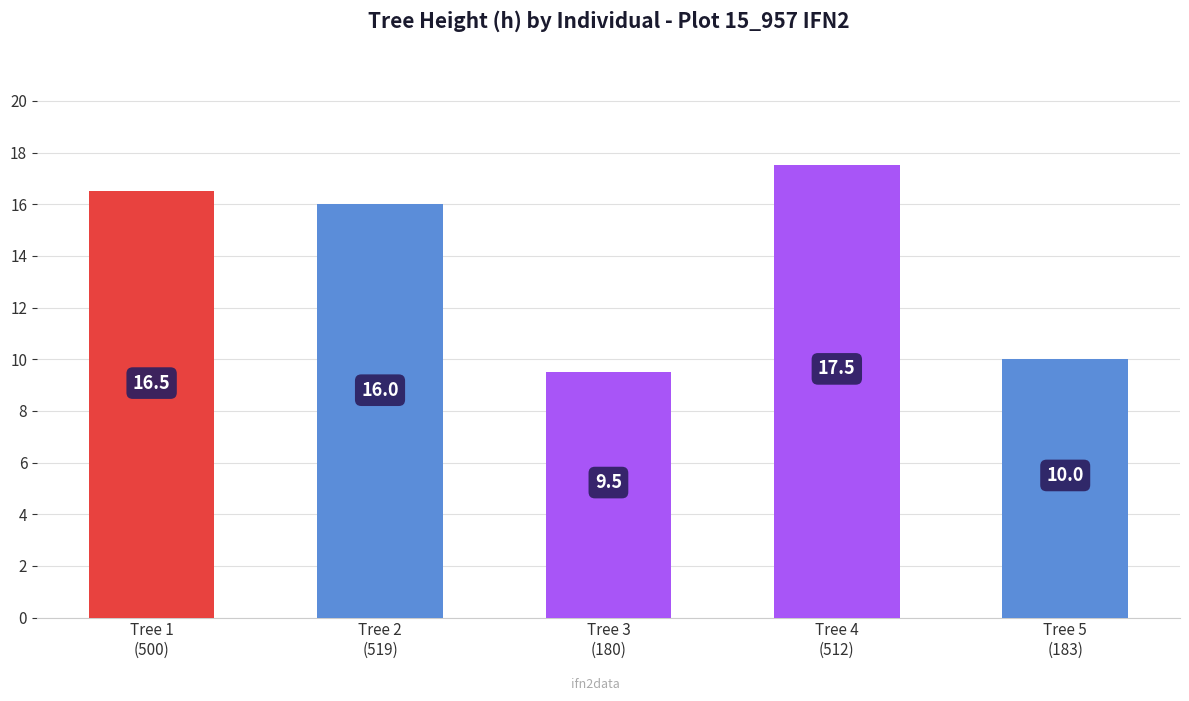

What is the average value?

13.9